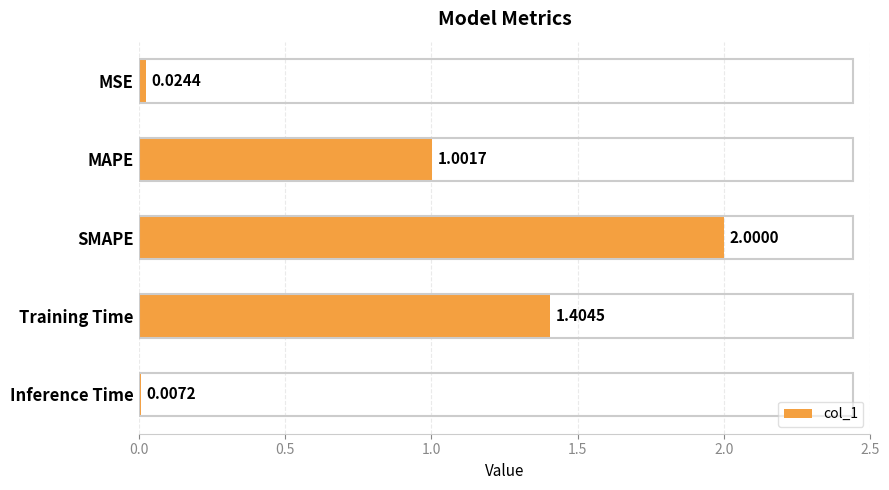

What is the sum of all values?

4.4